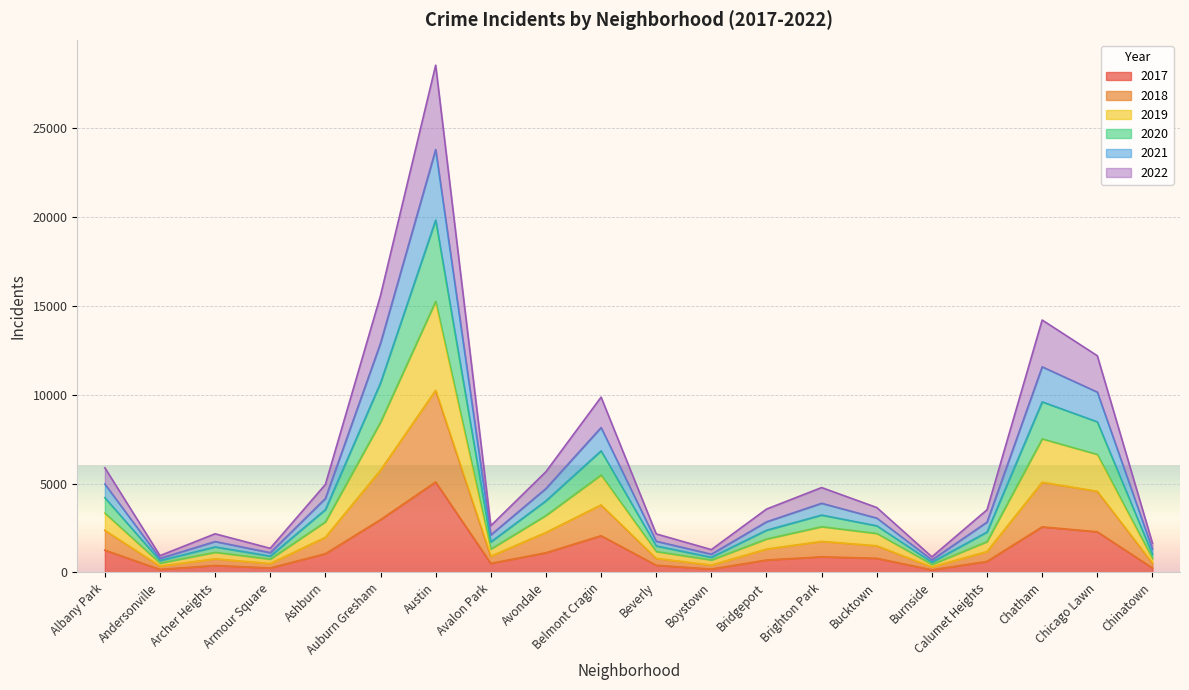

What is the difference between the highest and lowest values at Burnside?

733